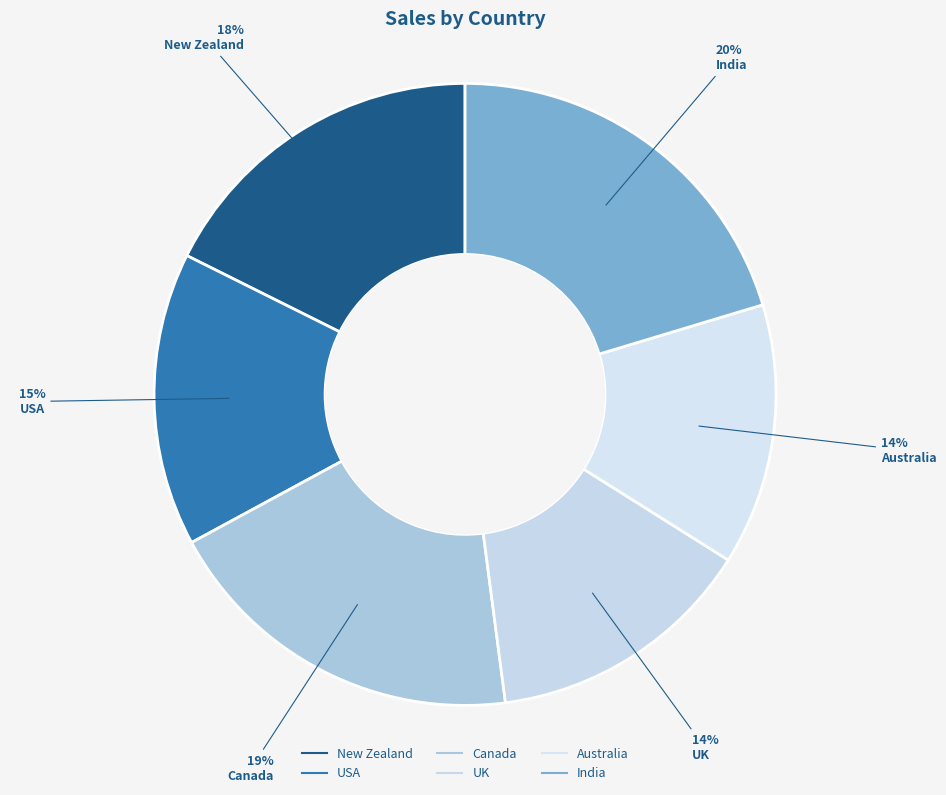

Approximately how many times larger is the value at UK compared to India?

0.7